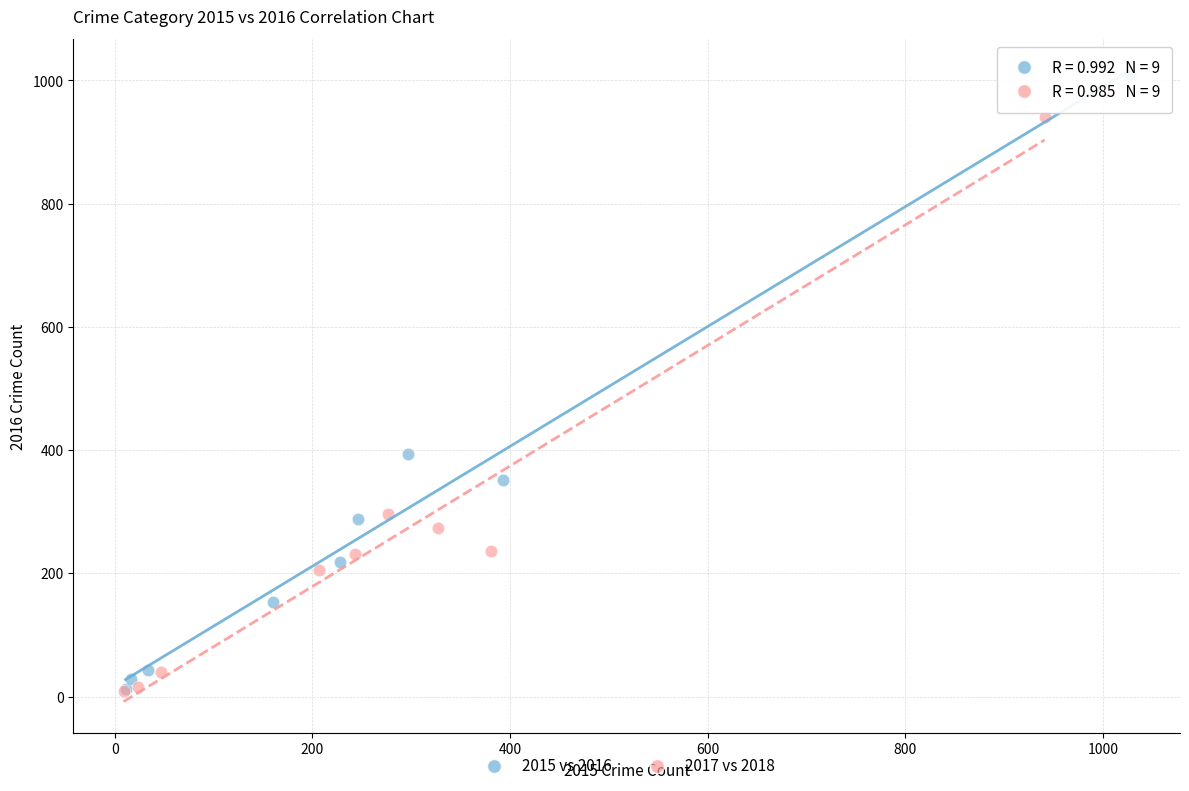

Which series has the largest Y range (max minus min)?

2015 vs 2016